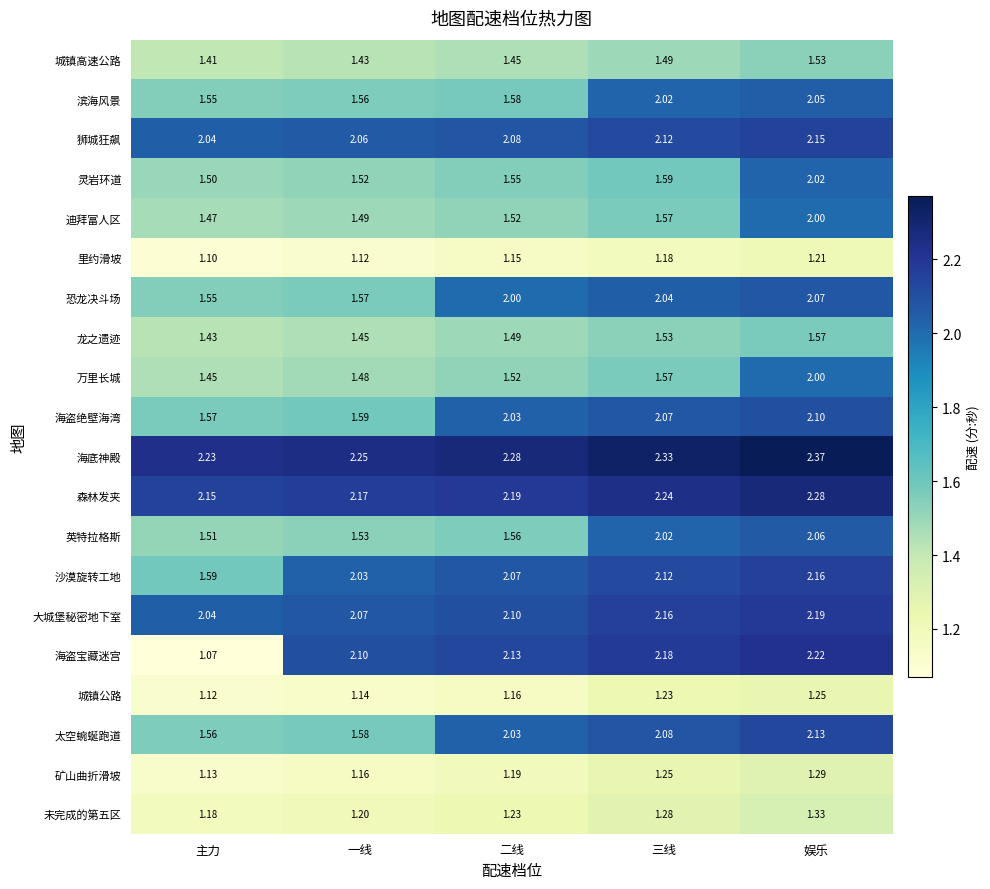

Which series has the largest range (max minus min)?

海盗宝藏迷宫